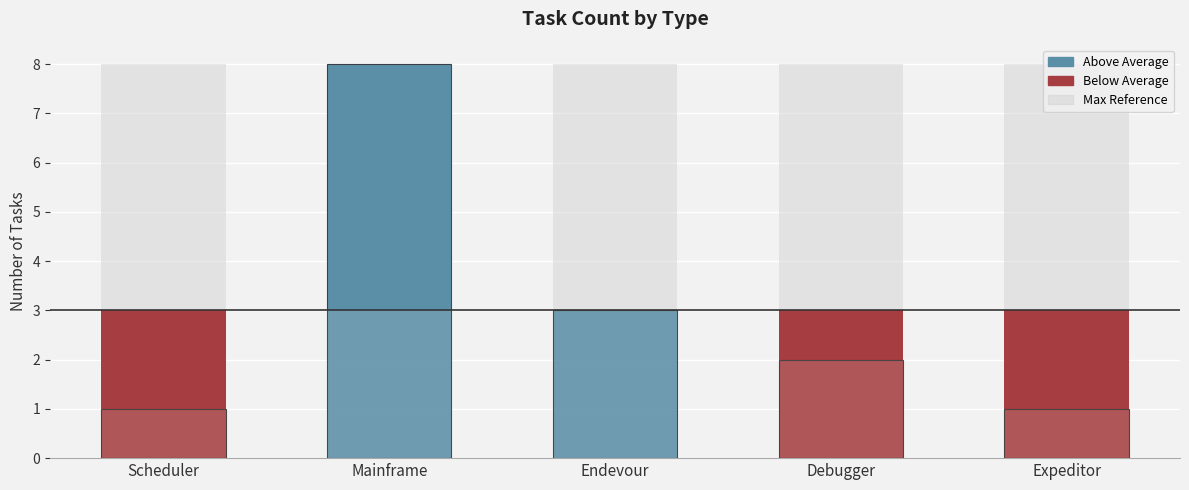

True or false: the data shows -1 at Scheduler.

False